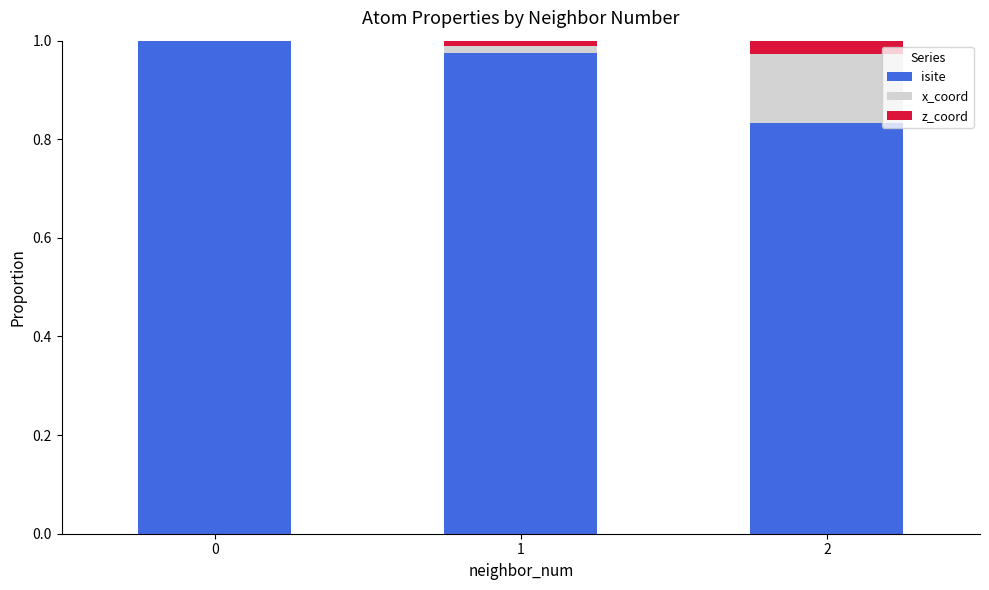

True or false: isite has a value of 1.5 at 0.

False